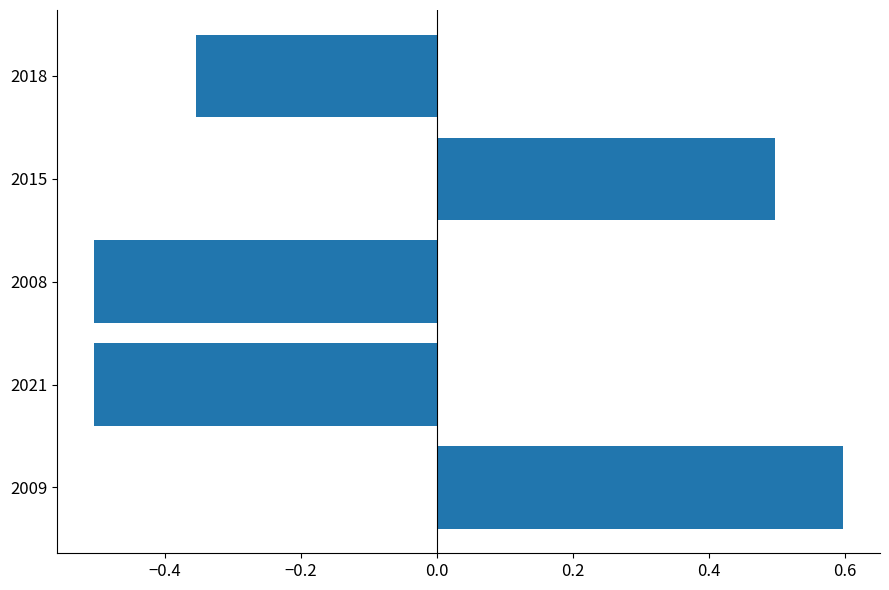

What is the change in value from 2009 to 2008?

-1.1